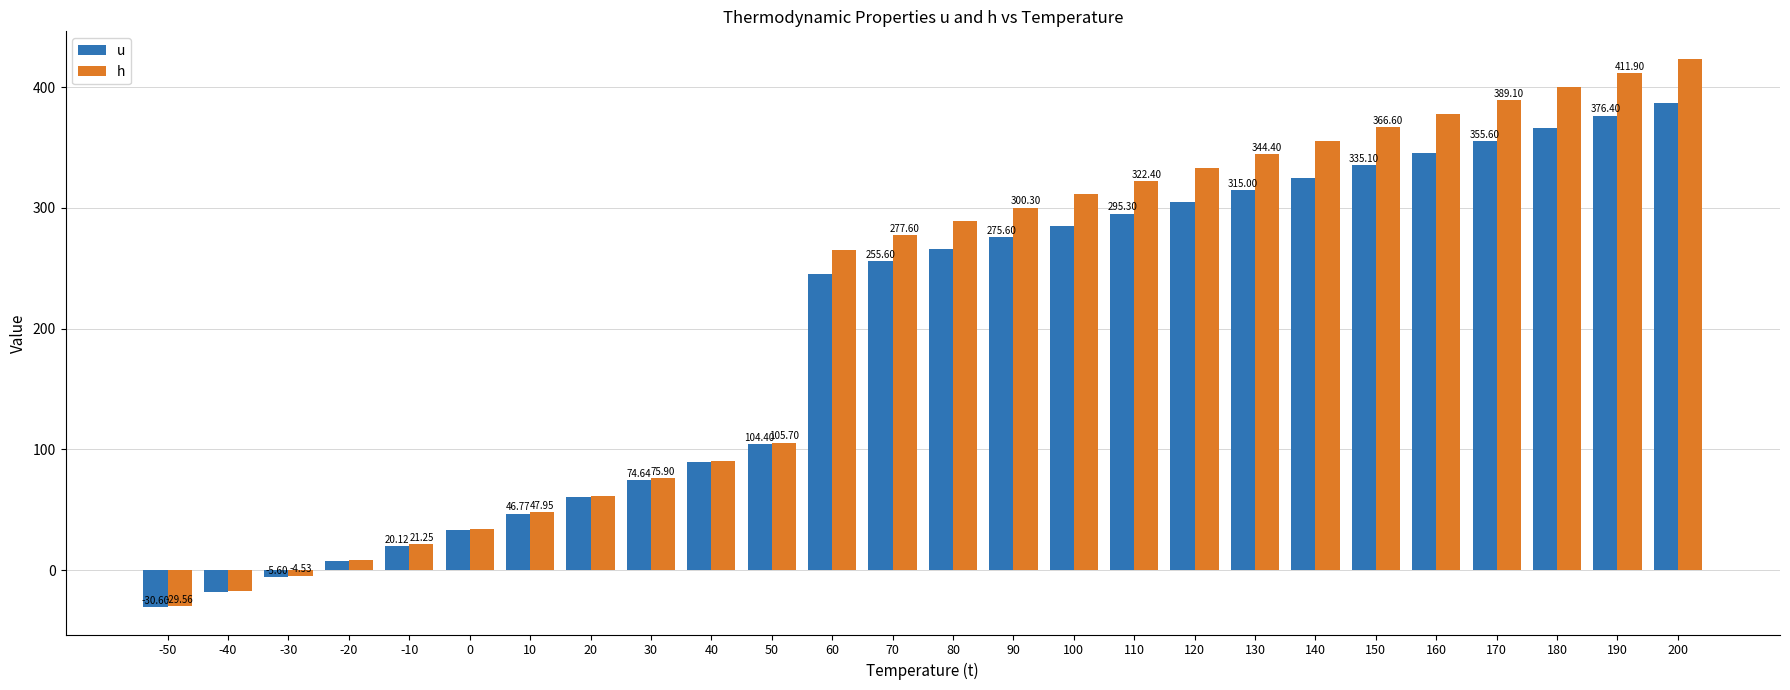

Which series has the largest range (max minus min)?

h